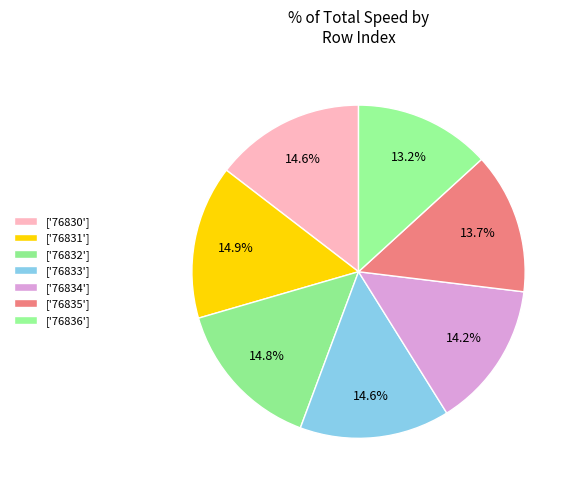

What is the smallest slice in the pie chart?

76836